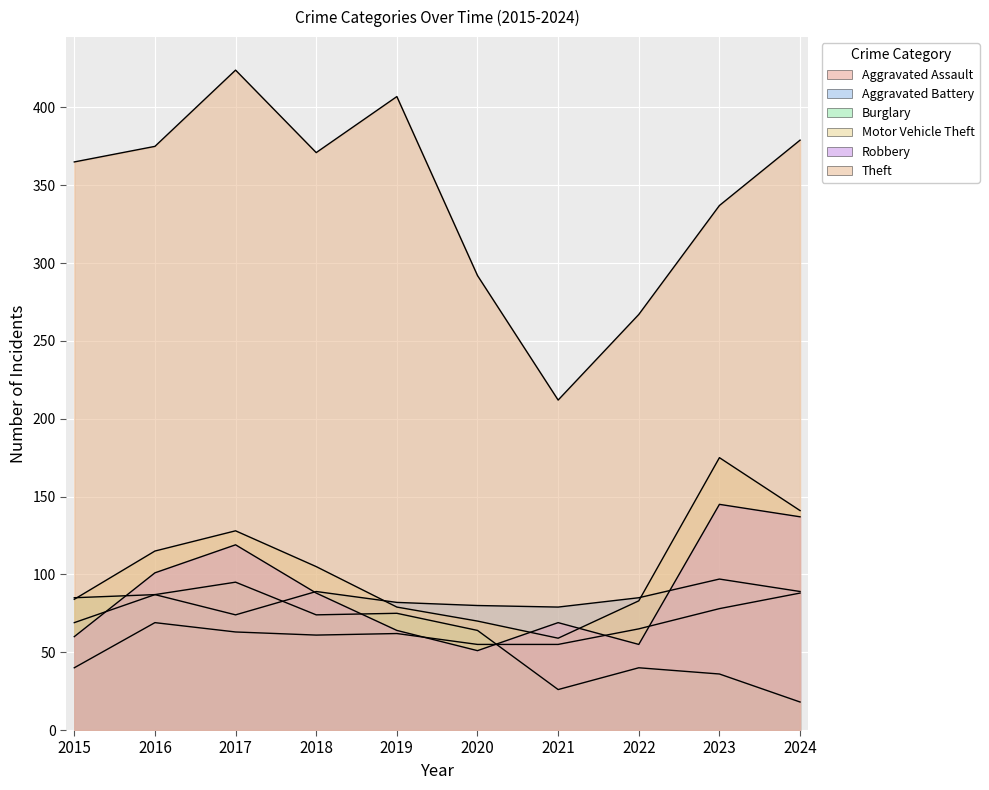

What is the sum of all Motor Vehicle Theft values?

1039